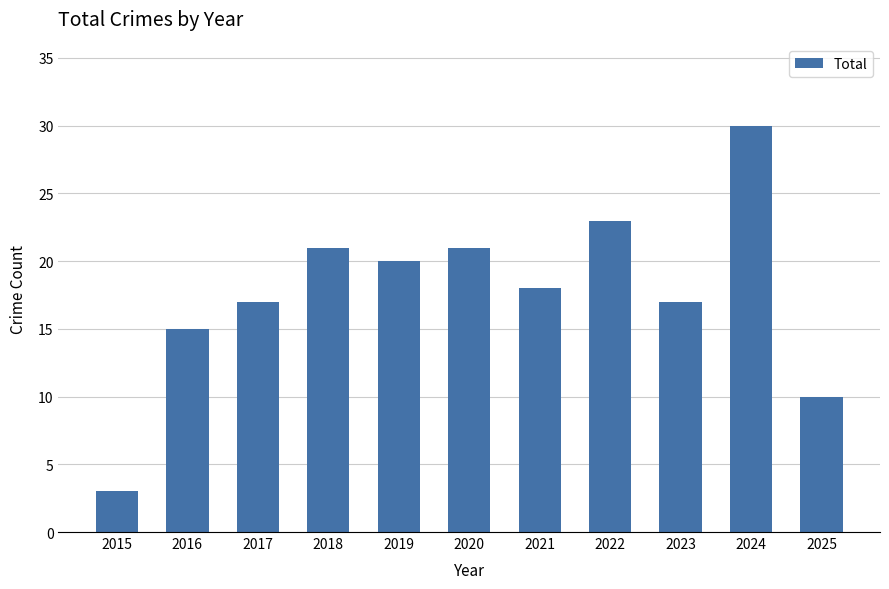

What is the value of the 6th bar from the left?

21